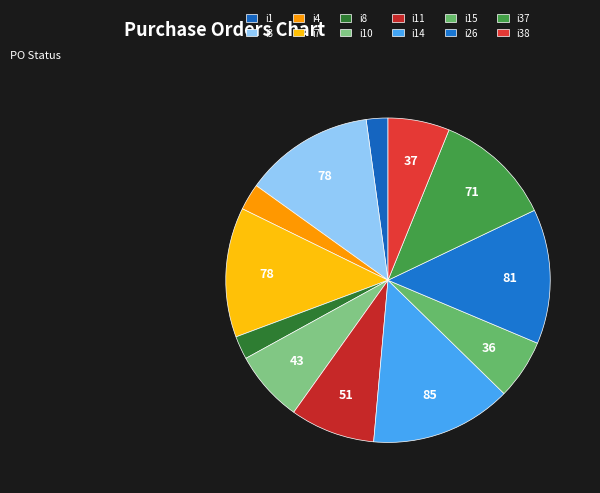

How much of the chart is everything except i8?

97.7%